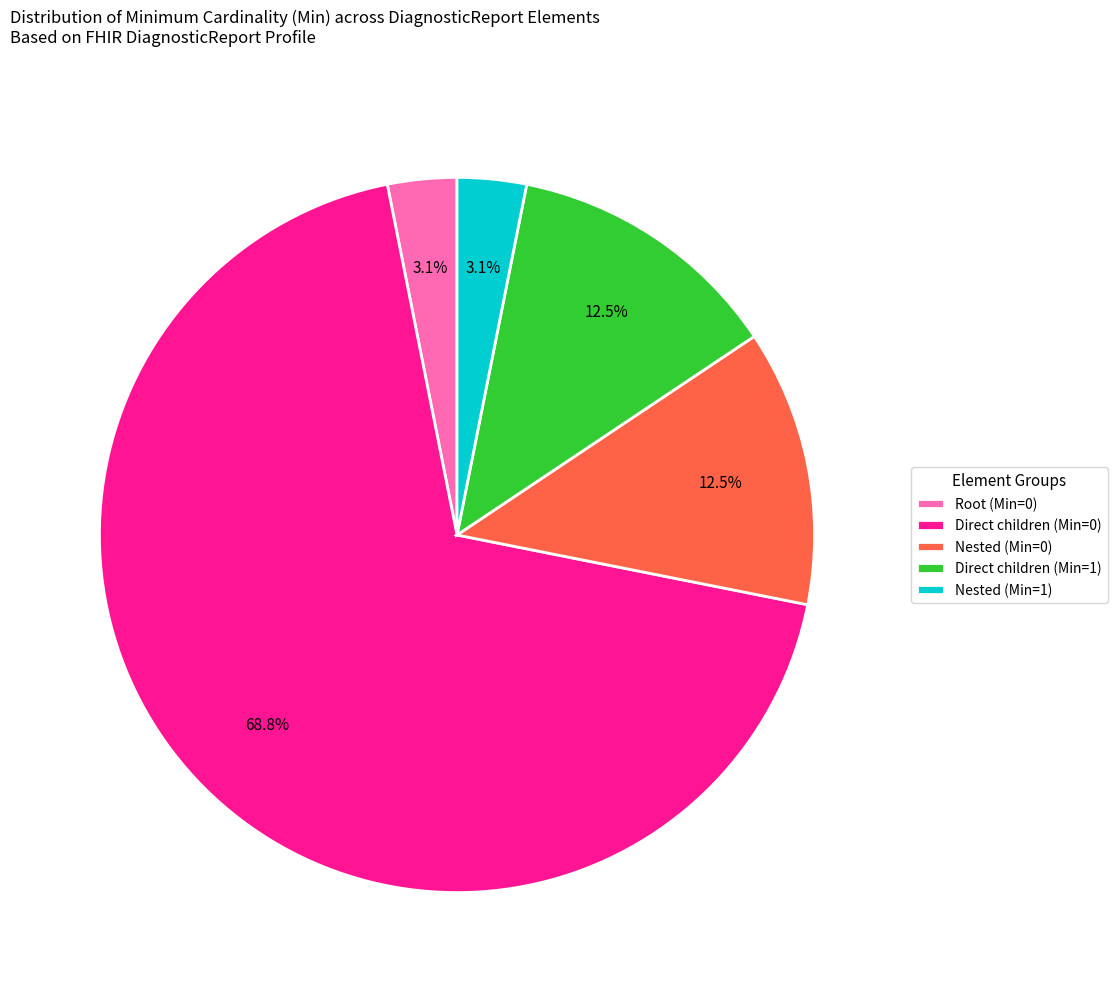

What is the largest slice in the pie chart?

Direct children (Min=0)